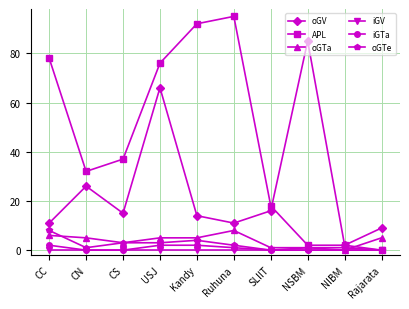

True or false: oGTe has more than 0 interior local peaks.

True